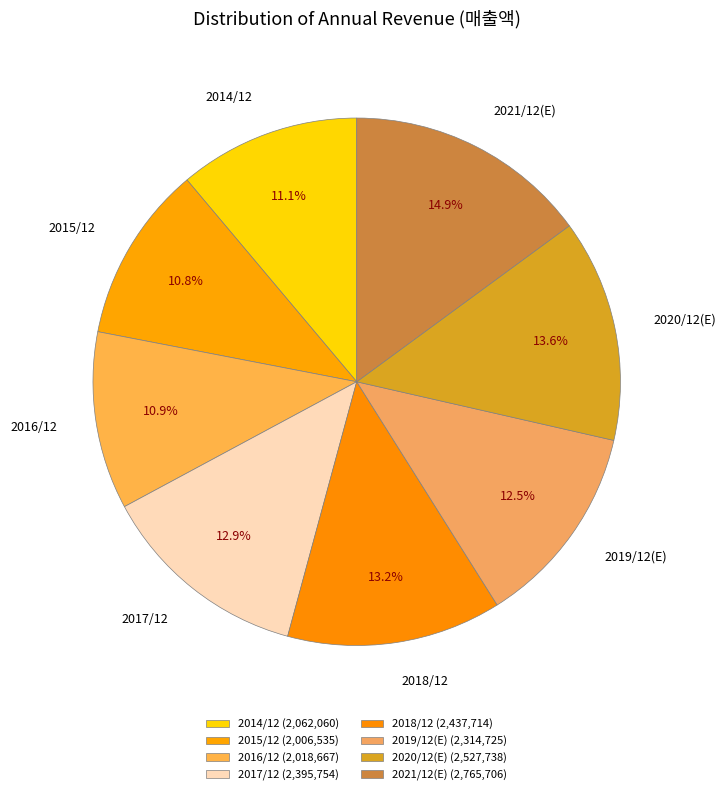

Which category has the biggest portion of the pie?

2021/12(E)